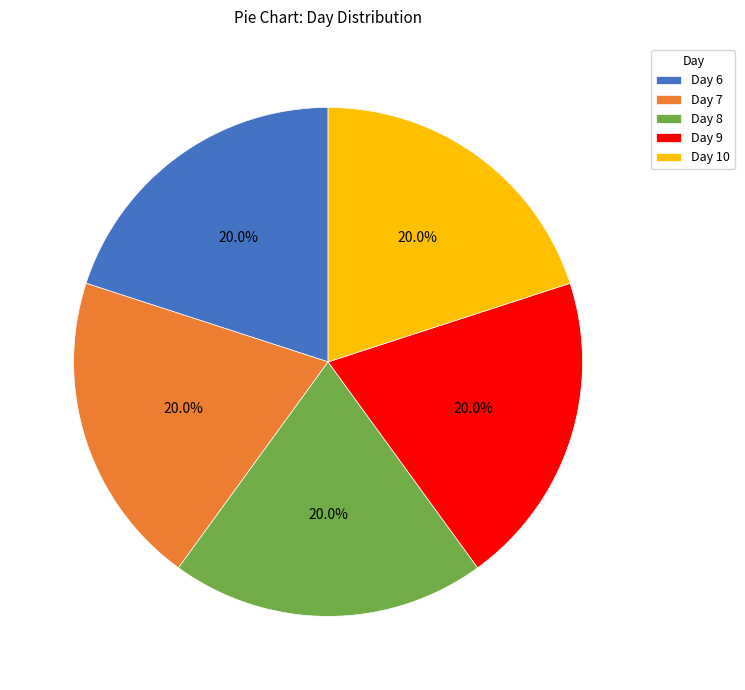

Approximately how many times larger is the value at Day 7 compared to Day 6?

1.0